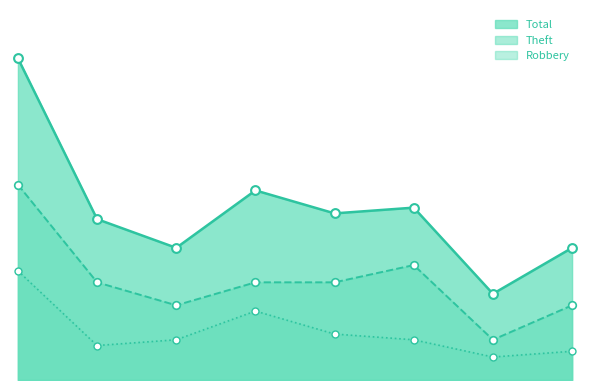

Which series has the largest Y range (max minus min)?

Total